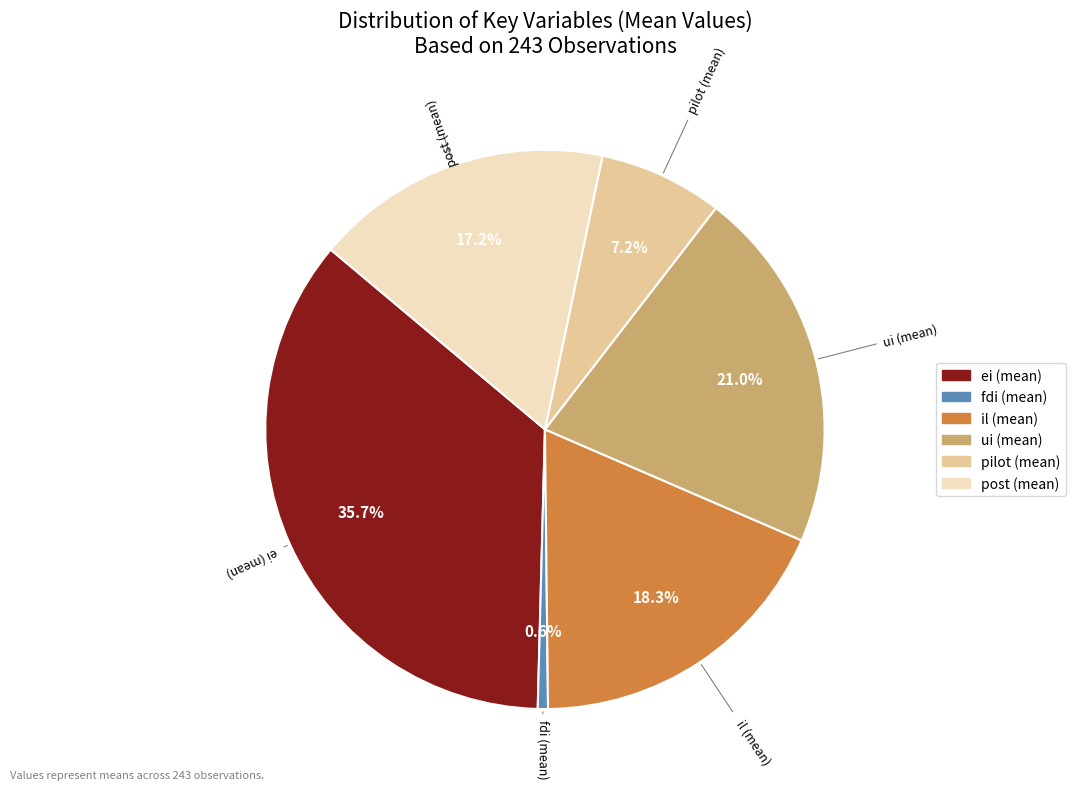

To the nearest percent, what is the average slice percentage?

17%